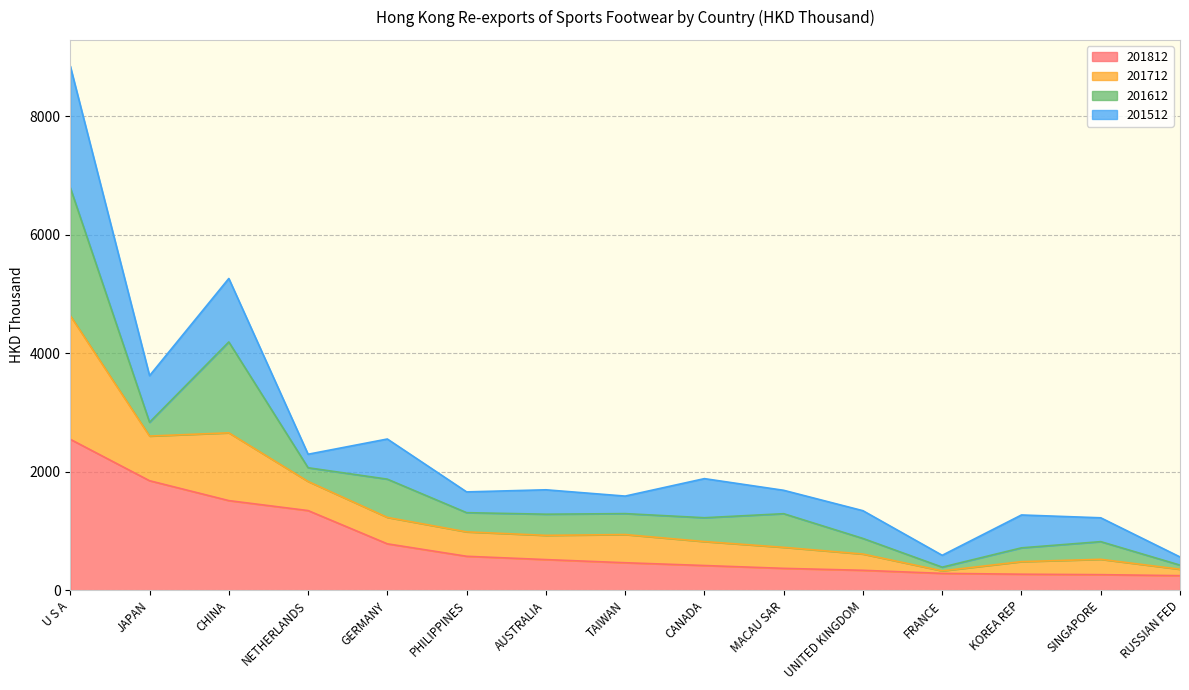

How many values in the 201812 series exceed 466?

8